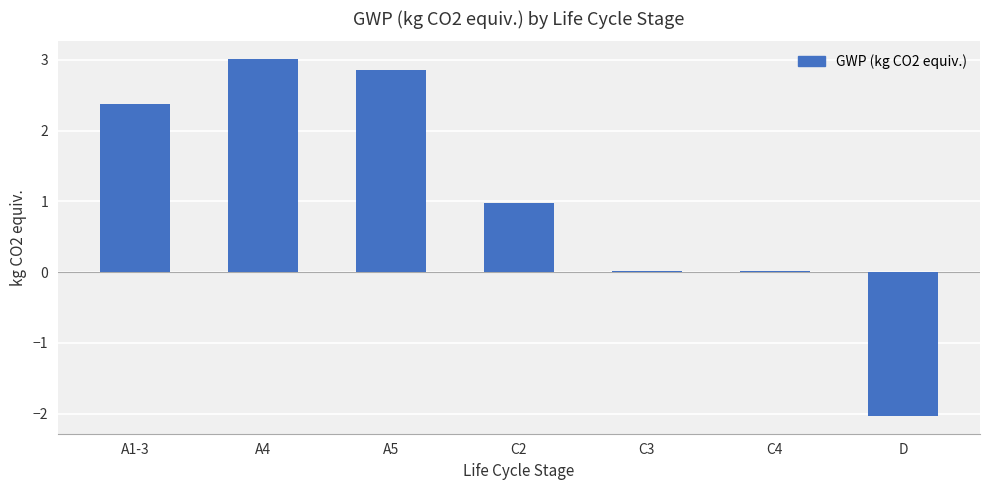

What is the sum of all values?

7.2